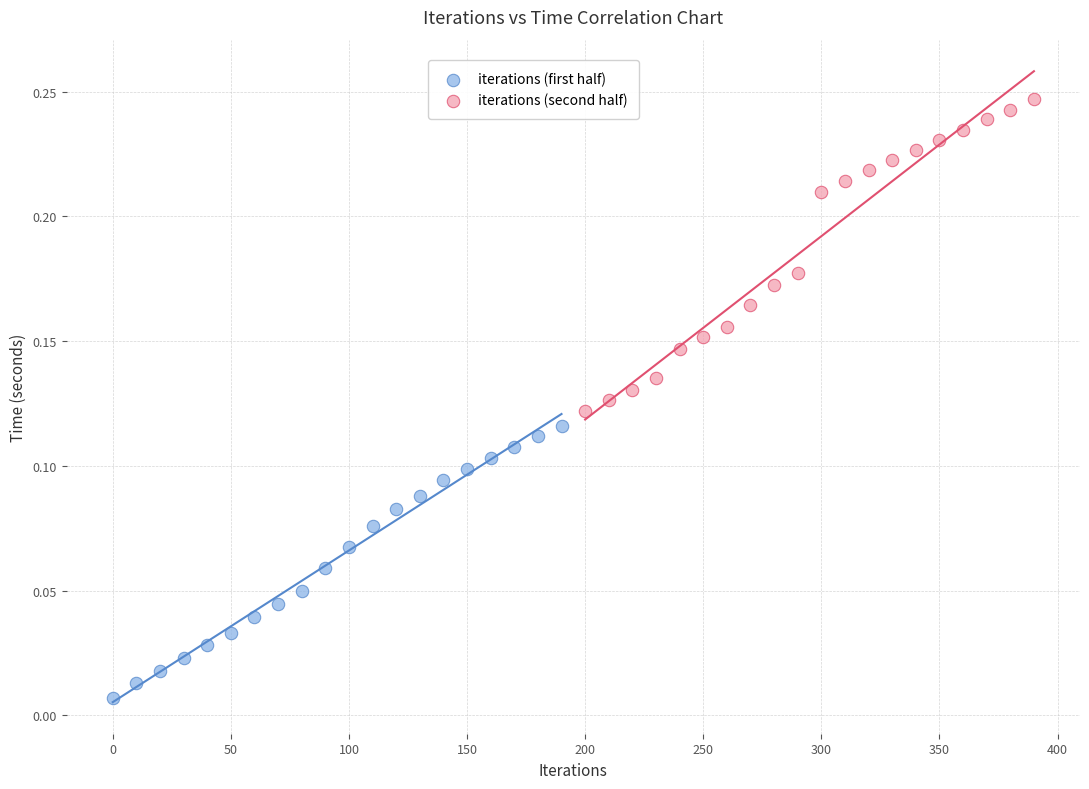

What are all the series names shown in the legend?

iterations (first half), iterations (second half)